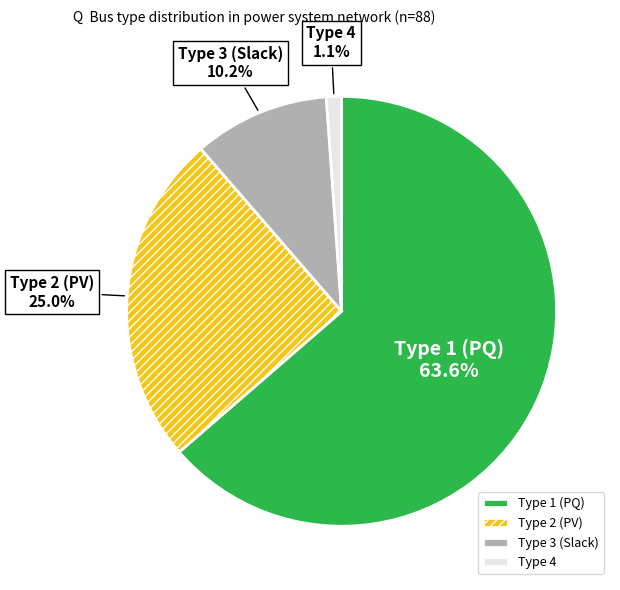

What percentage is NOT represented by Type 2 (PV)?

75.0%